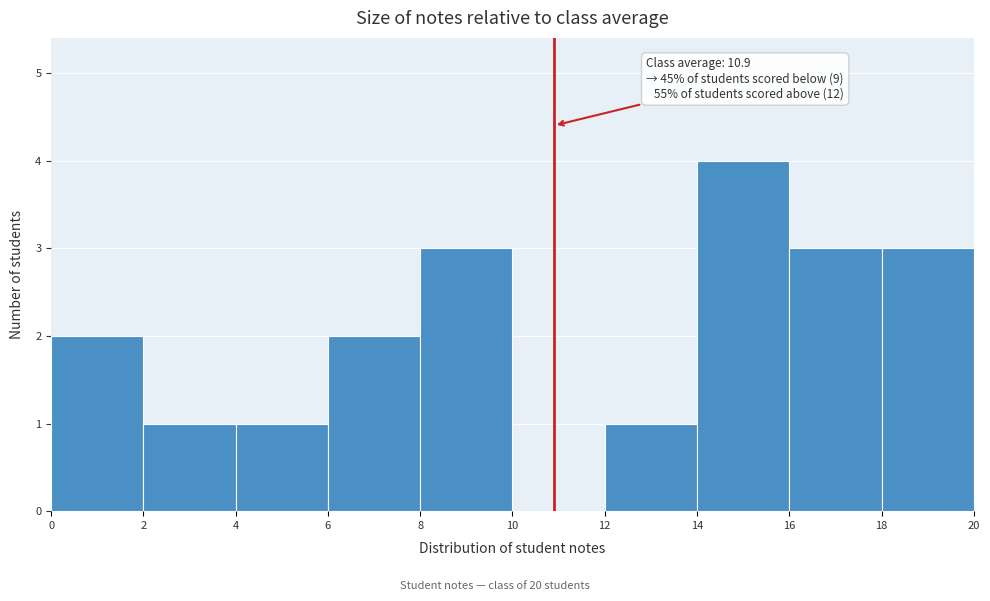

Over which range of the x-axis is the bar tallest?

14 to 16